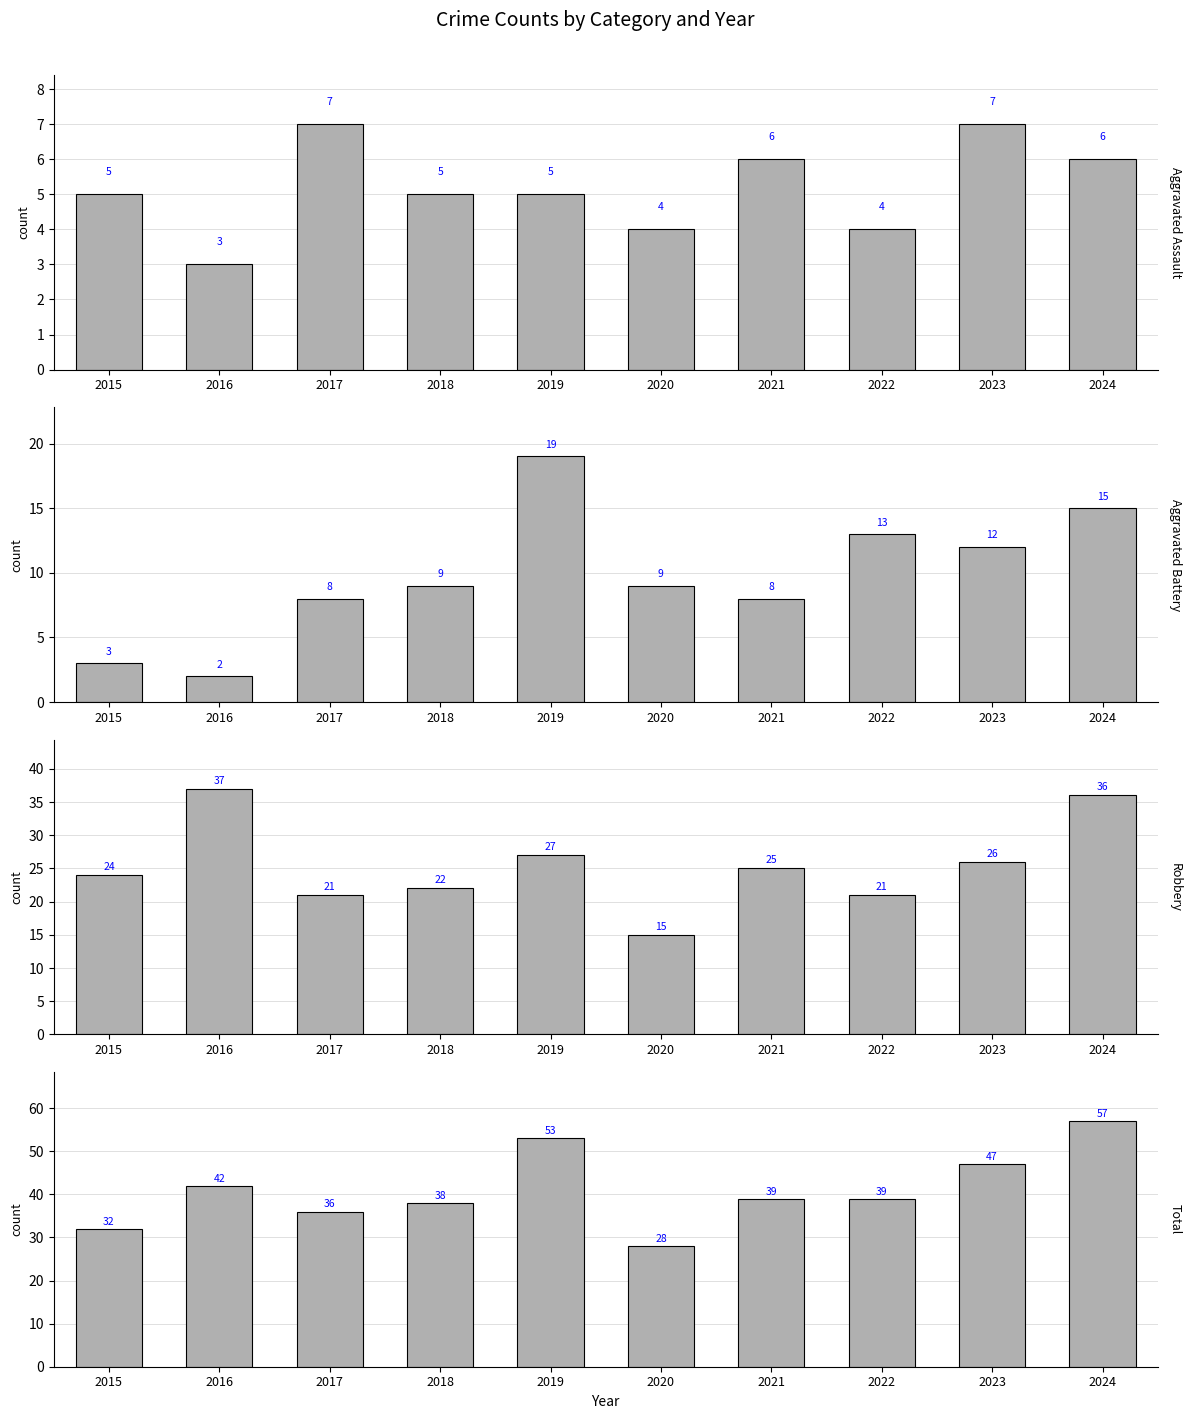

True or false: Total has a value of 57 at 2024.

True